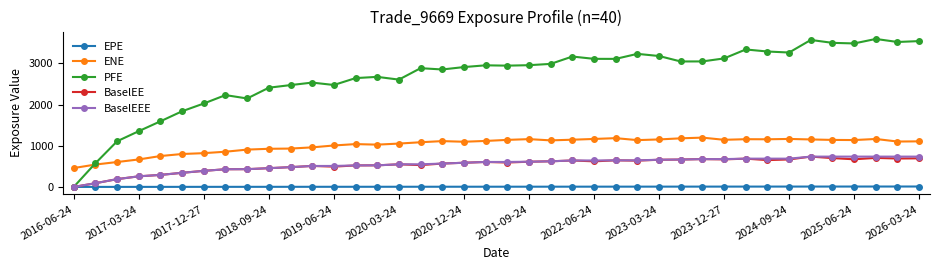

True or false: BaselEE and ENE cross at least once.

False